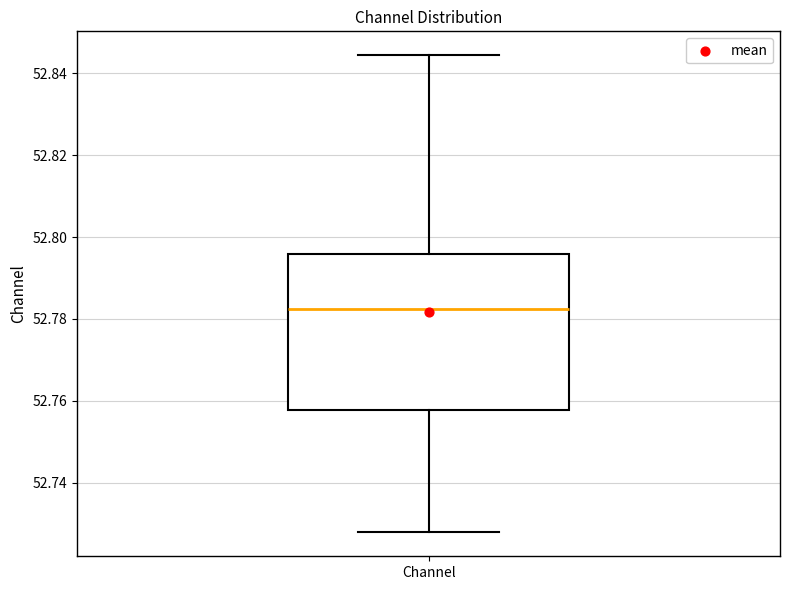

Read this box plot against the y-axis: the position of the median line, the range covered by the box, and the ends of both whiskers. The values are not printed on the chart, so give them approximately, as read against the axis.

median 52.782, box 52.758 to 52.796, whiskers 52.728 to 52.844